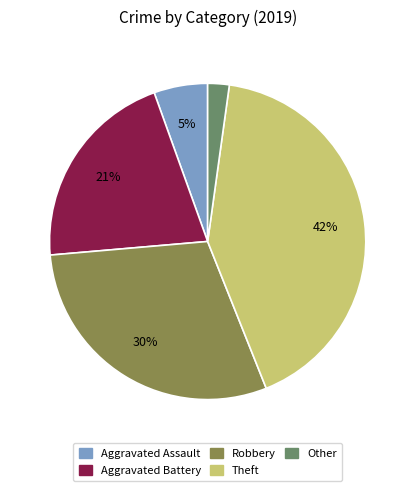

To the nearest percent, what is the difference between the largest and smallest slice percentages?

40%